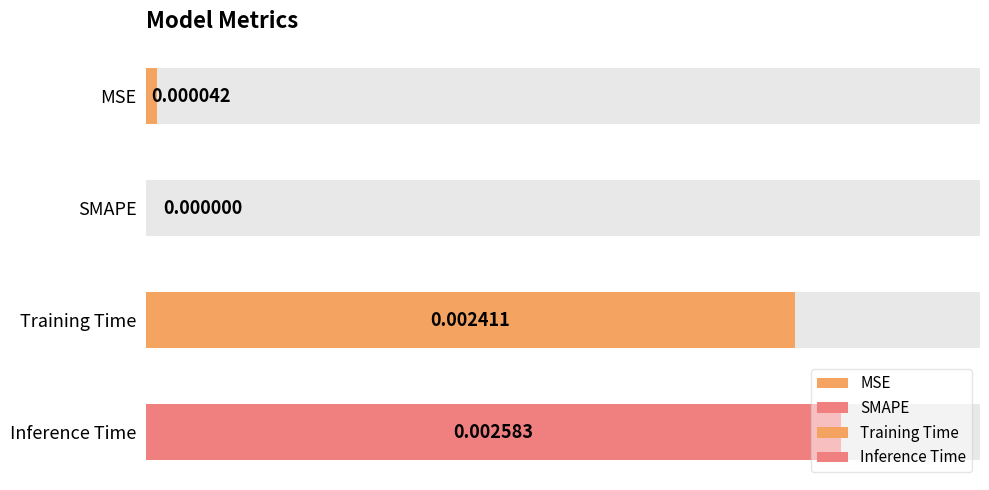

What position from the right is Training Time?

2